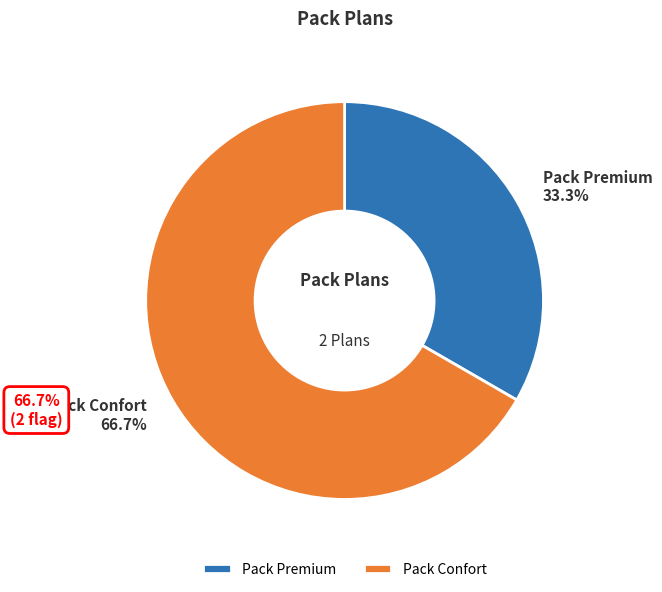

Approximately how many times larger is the value at Pack Confort compared to Pack Premium?

2.0